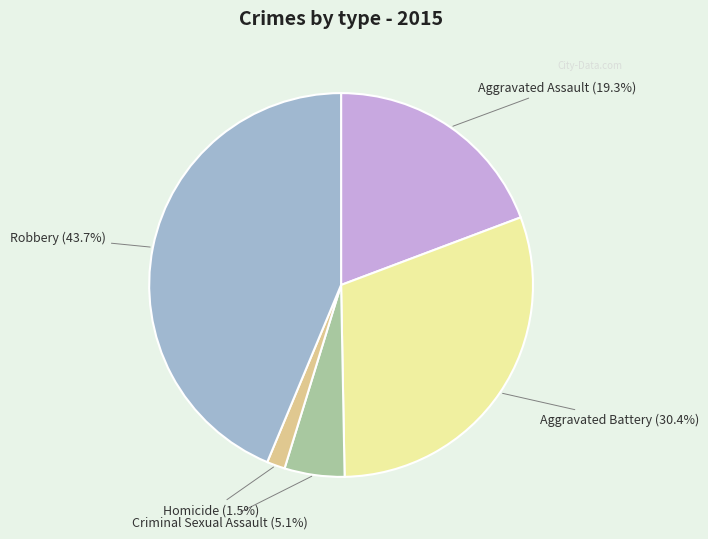

To the nearest percent, what is the difference between the largest and smallest slice percentages?

42%